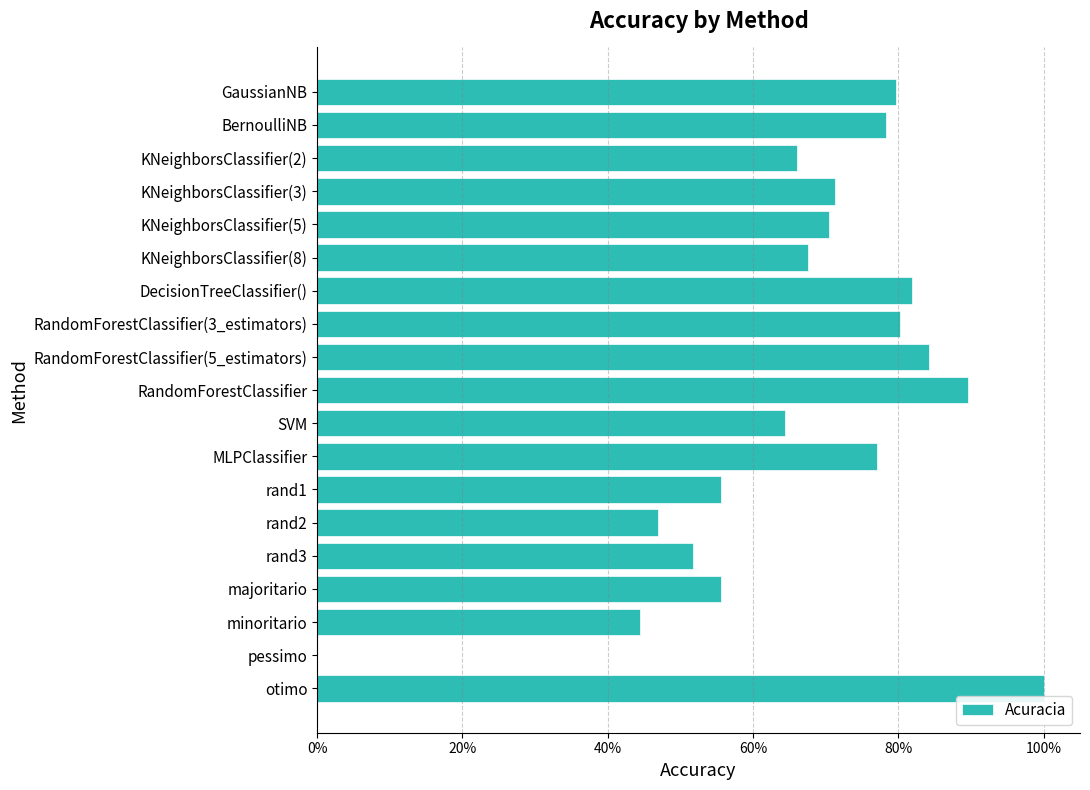

Are the bars horizontal?

Yes